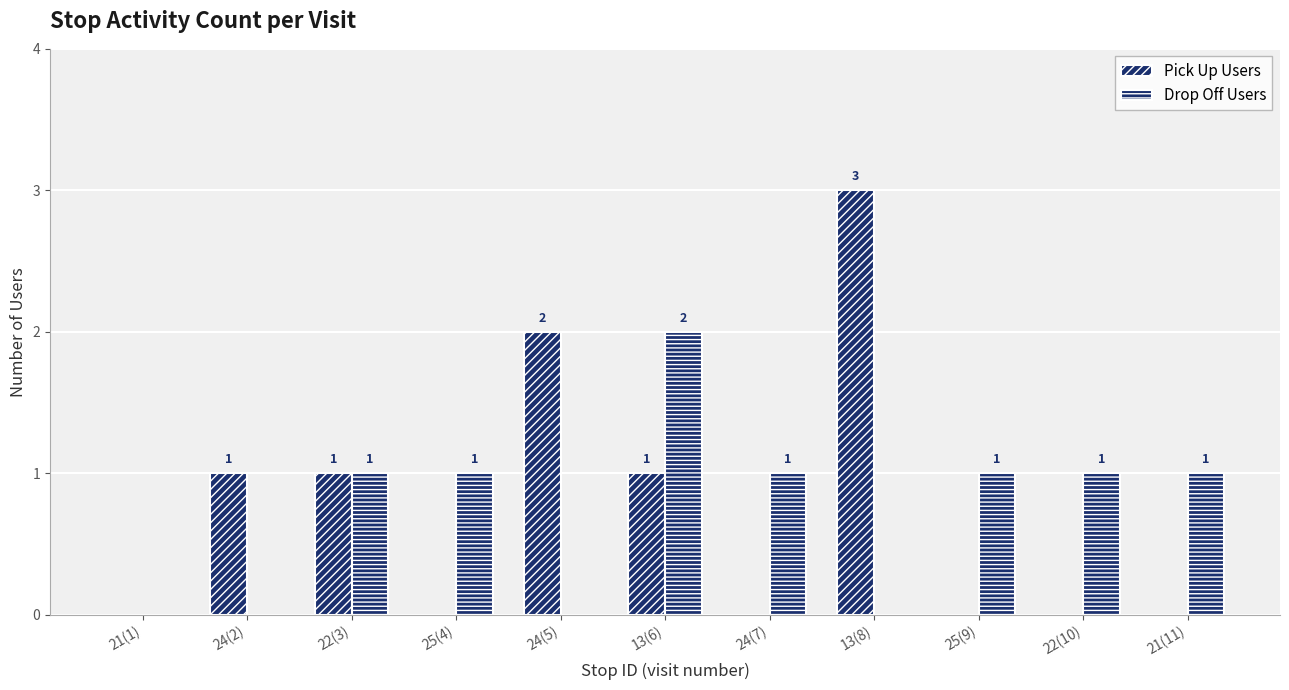

Are the bars horizontal?

No